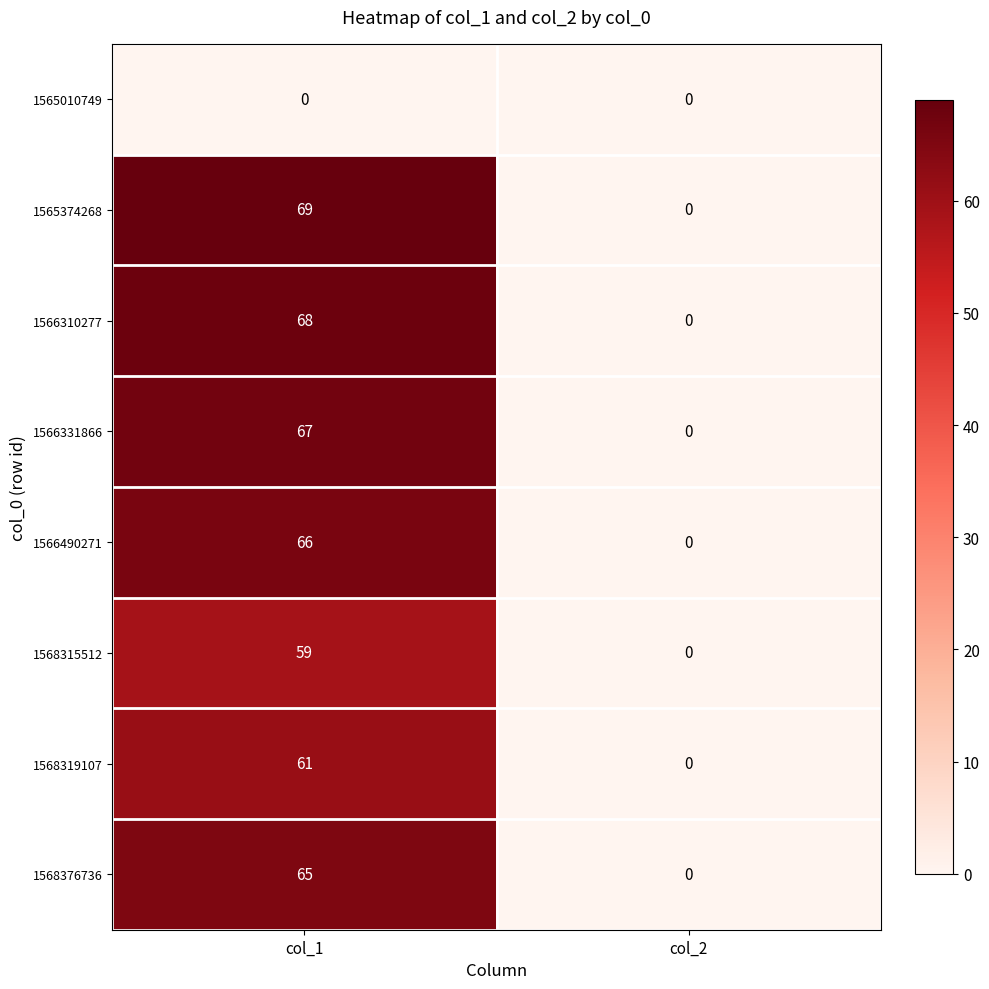

Reading left to right, extract all data points from this chart.

1565010749: col_1=0	col_2=0
1565374268: col_1=69	col_2=0
1566310277: col_1=68	col_2=0
1566331866: col_1=67	col_2=0
1566490271: col_1=66	col_2=0
1568315512: col_1=59	col_2=0
1568319107: col_1=61	col_2=0
1568376736: col_1=65	col_2=0